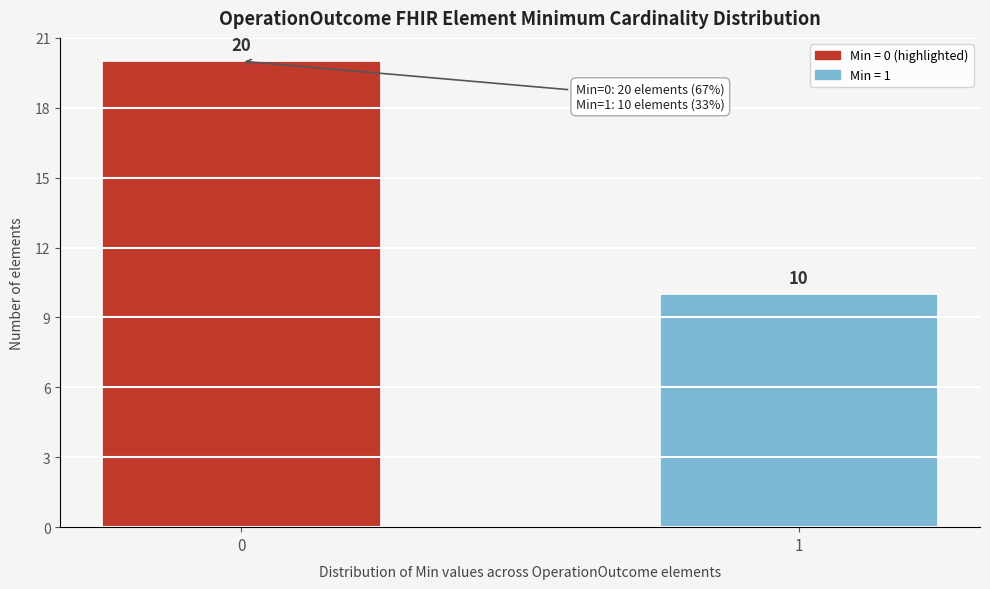

Reading right to left, transcribe all the data shown in this chart.

1=10	0=20